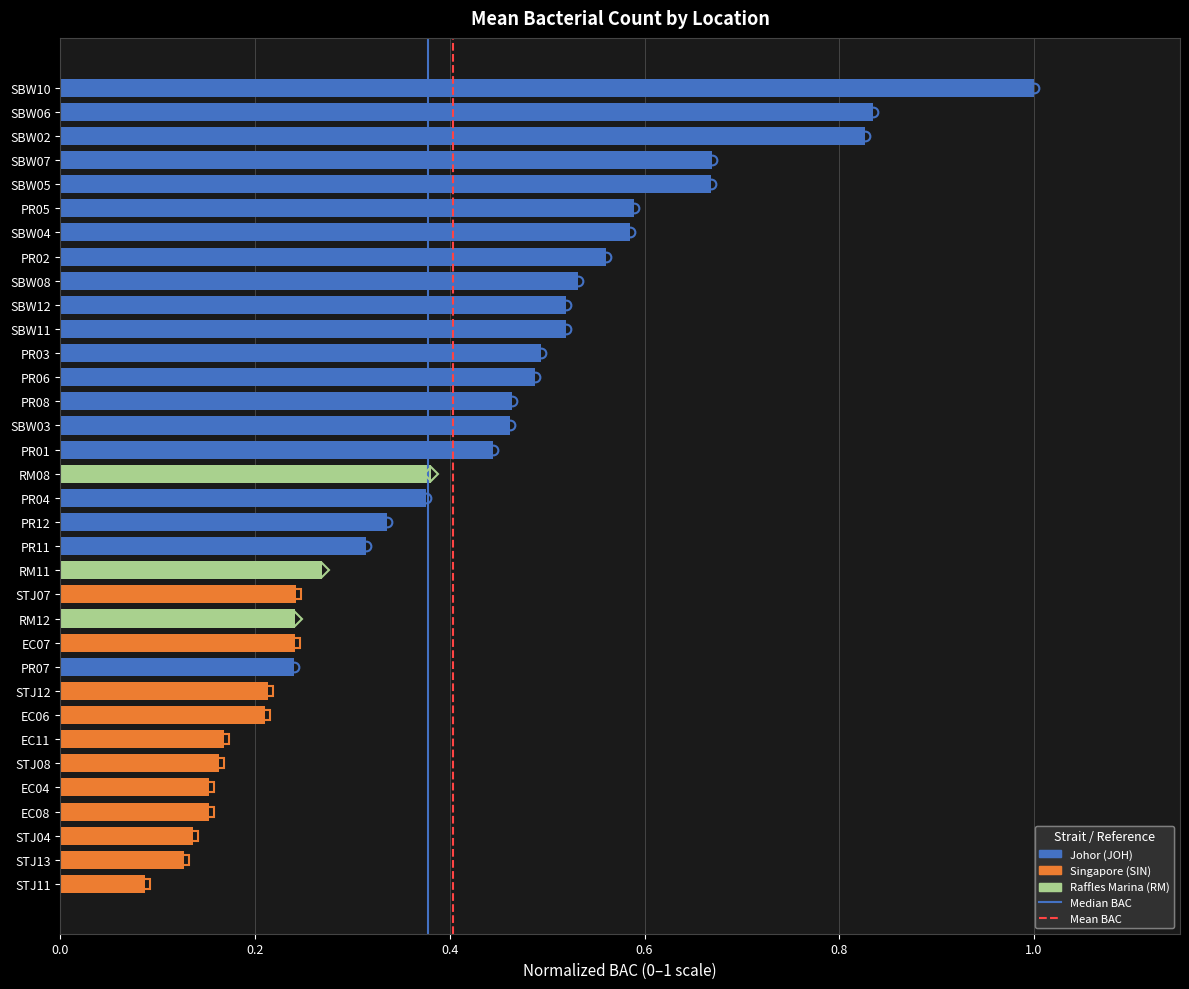

What is the greatest value displayed?

1.0